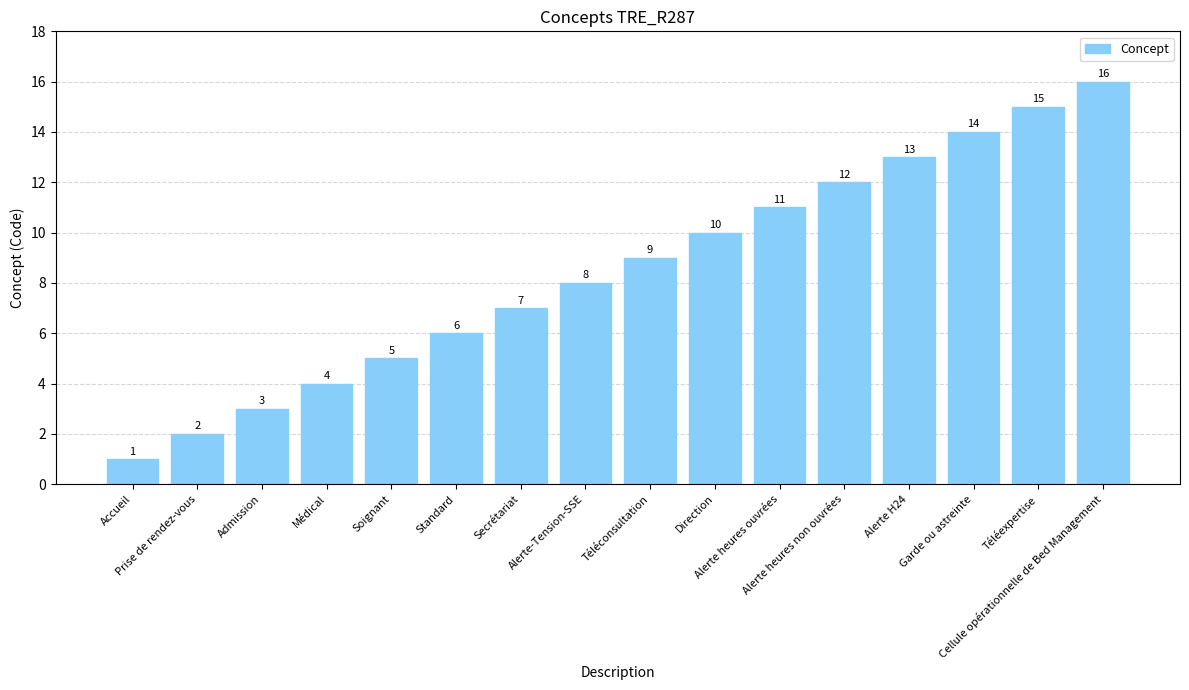

What is the difference between the second highest and minimum values?

14